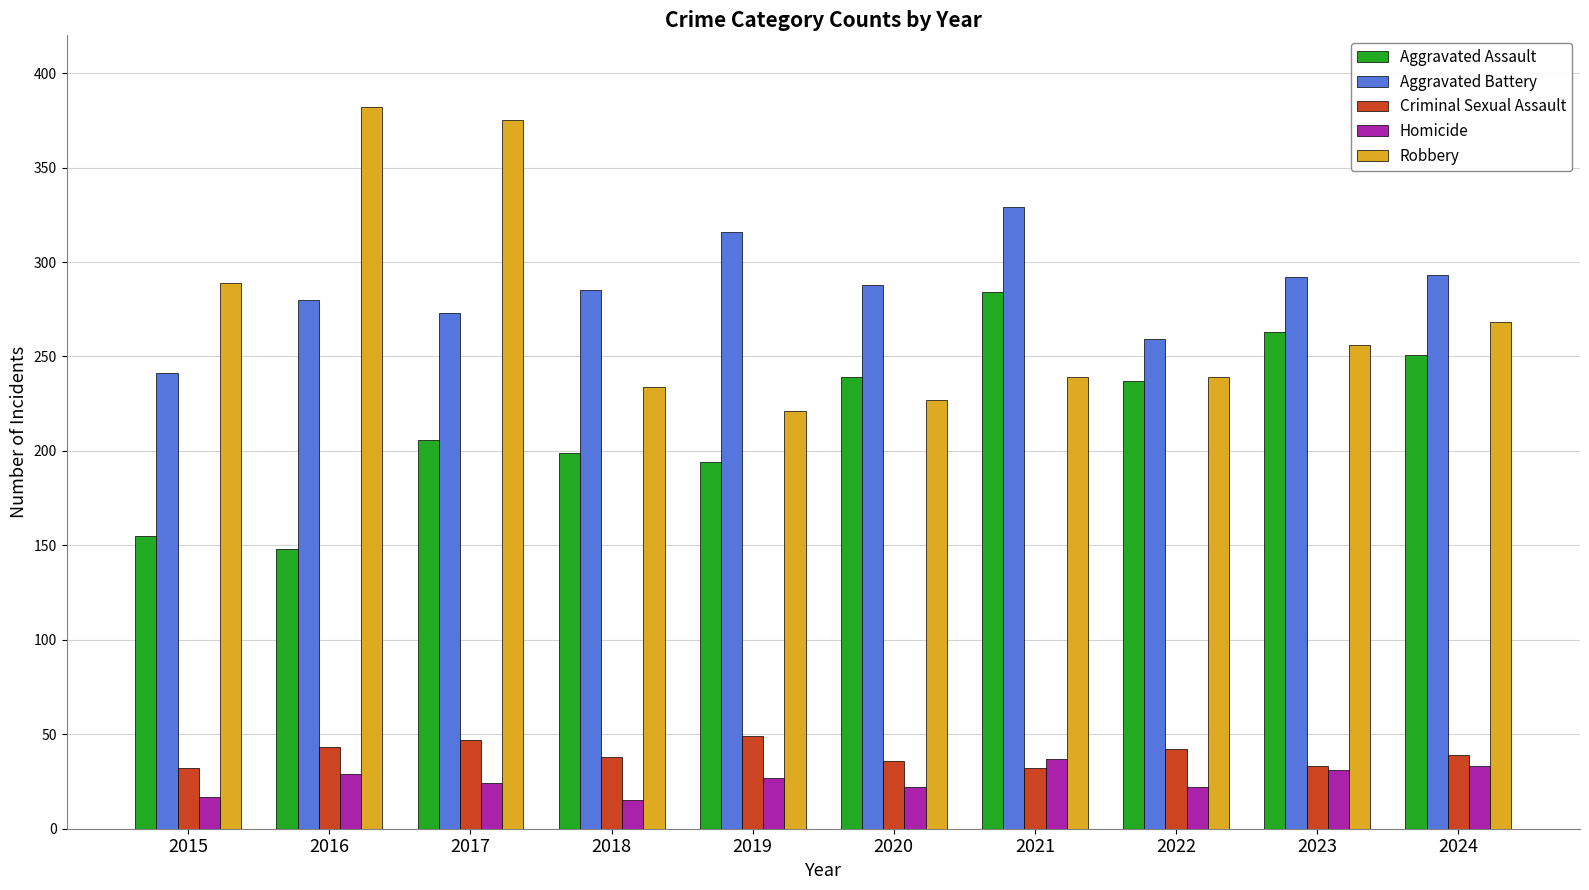

What is the sum of all Robbery values?

2730